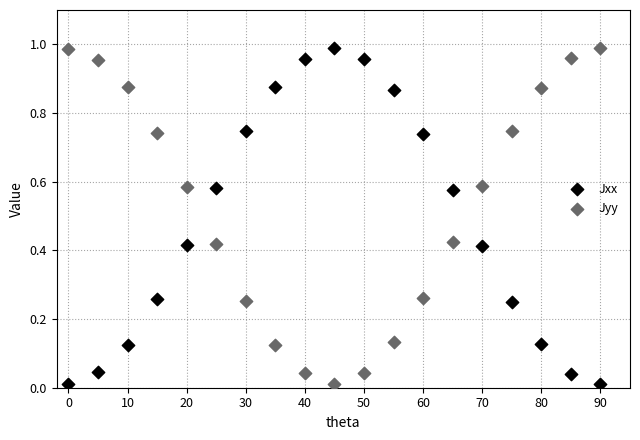

What are all the series names shown in the legend?

Jxx, Jyy